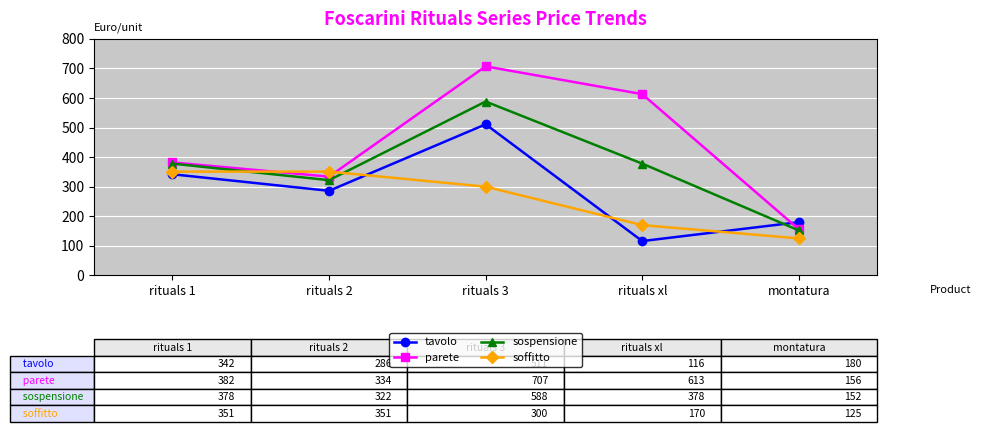

At how many categories does at least one series exceed 561?

2